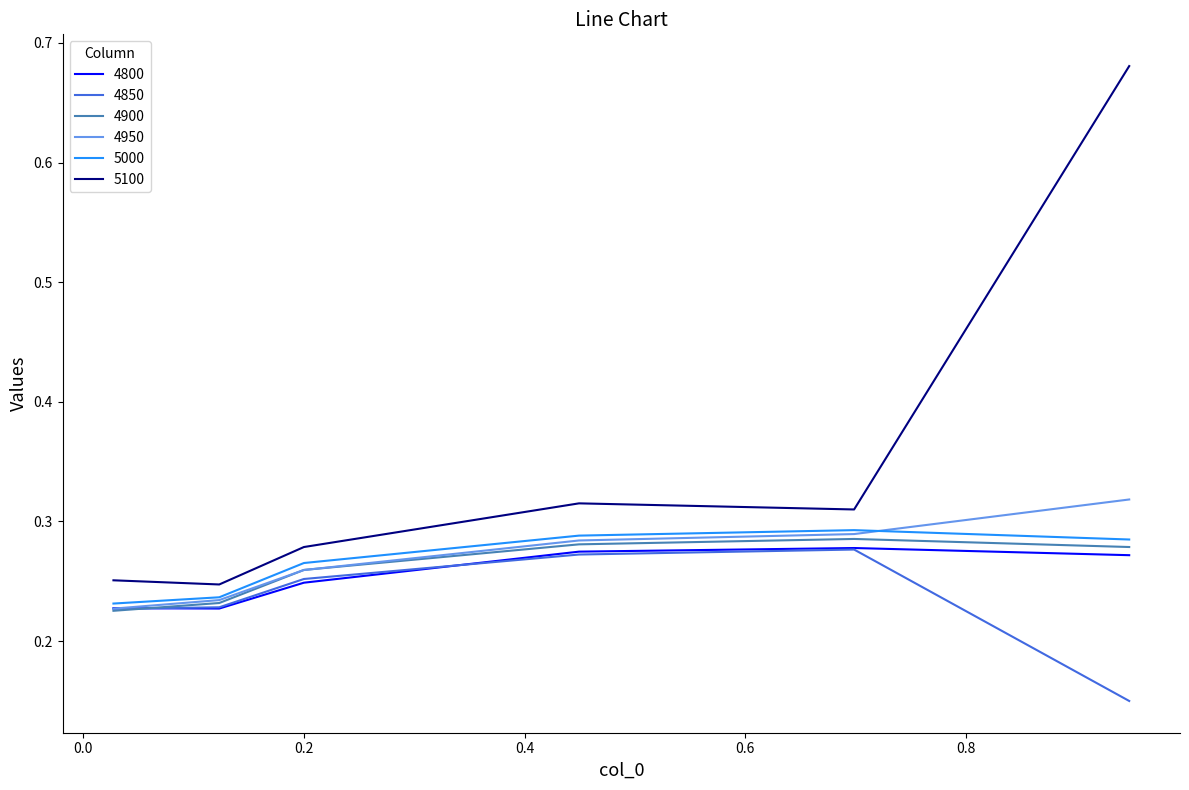

How many distinct data groups are displayed?

6